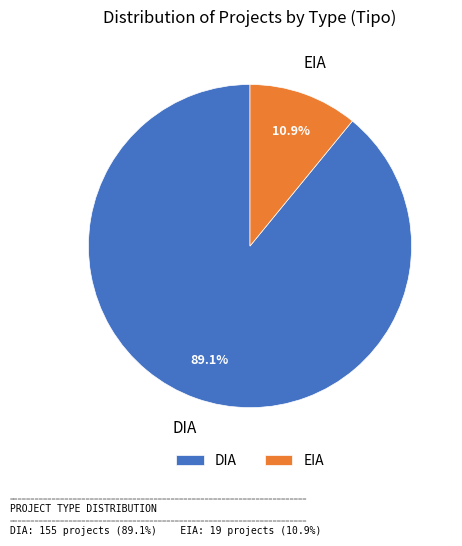

Which category has the smallest portion of the pie?

EIA